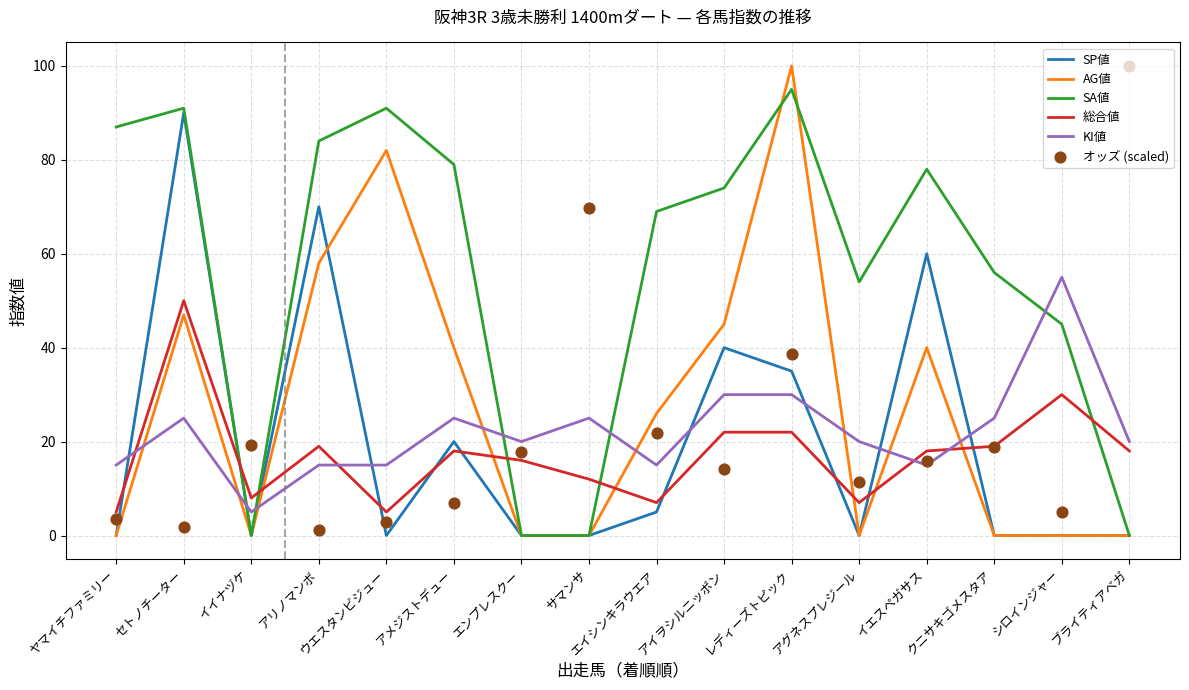

At which category is the sum across all series the highest?

レディーズトピック